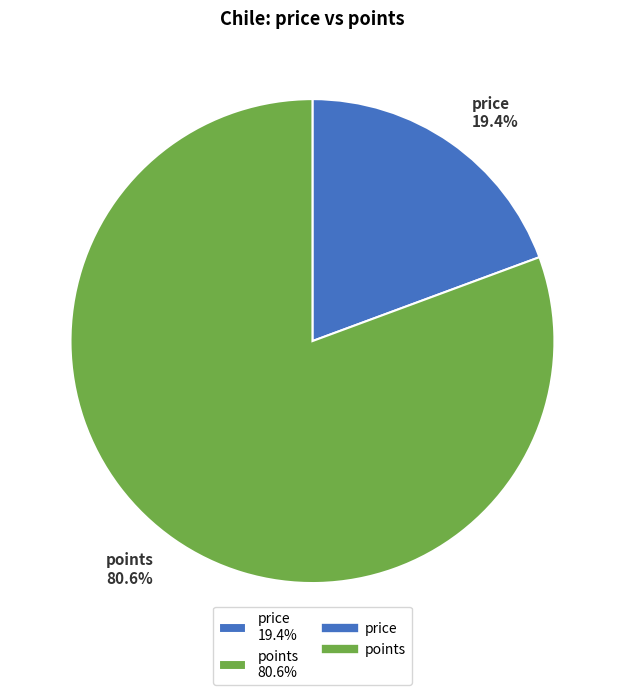

Is it true that points is 81% of the pie?

True